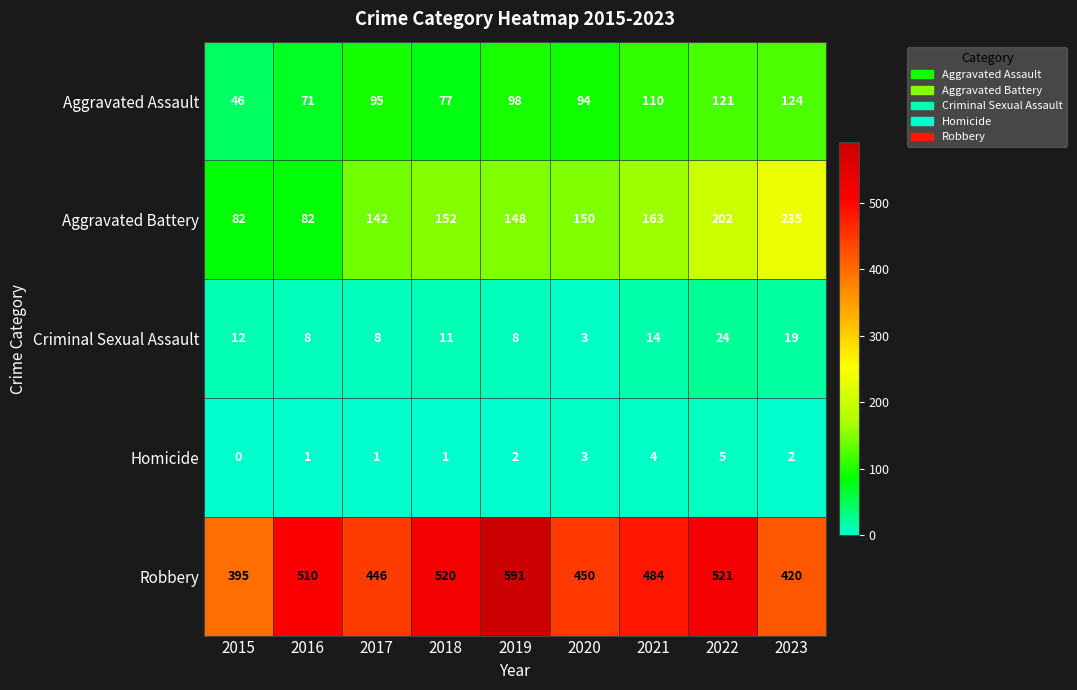

Count the Homicide values in the range 1 to 3.

6